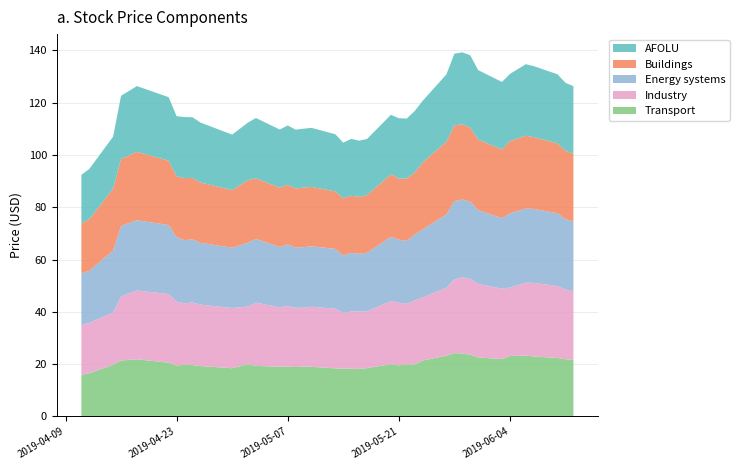

Reading right to left, extract all data points from this chart.

Transport: 2019-06-12=21.6	2019-06-11=21.8	2019-06-10=22.3	2019-06-07=22.9	2019-06-06=23.2	2019-06-04=23.1	2019-06-03=21.9	2019-05-31=22.5	2019-05-30=23.6	2019-05-29=24.0	2019-05-28=24.2	2019-05-27=23.2	2019-05-24=21.4	2019-05-23=19.8	2019-05-22=20.0	2019-05-21=19.5	2019-05-20=20.0	2019-05-17=18.4	2019-05-16=18.2	2019-05-15=18.2	2019-05-14=18.2	2019-05-13=18.4	2019-05-10=18.9	2019-05-09=19.0	2019-05-08=18.9	2019-05-07=19.0	2019-05-06=18.9	2019-05-03=19.3	2019-05-02=20.0	2019-04-30=18.4	2019-04-26=19.2	2019-04-25=19.6	2019-04-24=19.8	2019-04-23=19.4	2019-04-22=20.5	2019-04-18=21.8	2019-04-16=21.4	2019-04-15=19.7	2019-04-12=16.5	2019-04-11=15.9
Industry: 2019-06-12=26.2	2019-06-11=26.8	2019-06-10=27.5	2019-06-07=28.1	2019-06-06=27.9	2019-06-04=26.2	2019-06-03=26.9	2019-05-31=28.1	2019-05-30=29.0	2019-05-29=29.2	2019-05-28=28.2	2019-05-27=26.0	2019-05-24=24.1	2019-05-23=24.5	2019-05-22=23.1	2019-05-21=24.0	2019-05-20=24.2	2019-05-17=21.7	2019-05-16=22.0	2019-05-15=21.9	2019-05-14=21.3	2019-05-13=22.8	2019-05-10=23.0	2019-05-09=22.5	2019-05-08=22.7	2019-05-07=23.2	2019-05-06=22.8	2019-05-03=24.2	2019-05-02=22.0	2019-04-30=23.0	2019-04-26=23.5	2019-04-25=24.0	2019-04-24=23.5	2019-04-23=24.5	2019-04-22=26.2	2019-04-18=26.4	2019-04-16=24.5	2019-04-15=20.0	2019-04-12=19.3	2019-04-11=19.0
Energy systems: 2019-06-12=26.8	2019-06-11=26.9	2019-06-10=27.9	2019-06-07=28.3	2019-06-06=28.4	2019-06-04=28.4	2019-06-03=27.0	2019-05-31=28.2	2019-05-30=29.5	2019-05-29=29.8	2019-05-28=29.9	2019-05-27=28.0	2019-05-24=26.0	2019-05-23=25.2	2019-05-22=24.0	2019-05-21=24.1	2019-05-20=24.5	2019-05-17=22.4	2019-05-16=22.0	2019-05-15=22.4	2019-05-14=22.0	2019-05-13=22.9	2019-05-10=23.1	2019-05-09=23.2	2019-05-08=23.0	2019-05-07=23.5	2019-05-06=23.1	2019-05-03=24.4	2019-05-02=24.5	2019-04-30=23.0	2019-04-26=23.6	2019-04-25=24.1	2019-04-24=24.2	2019-04-23=24.6	2019-04-22=26.4	2019-04-18=26.9	2019-04-16=27.0	2019-04-15=23.7	2019-04-12=19.9	2019-04-11=19.8
Buildings: 2019-06-12=25.9	2019-06-11=26.1	2019-06-10=26.8	2019-06-07=27.5	2019-06-06=27.9	2019-06-04=27.6	2019-06-03=26.2	2019-05-31=27.0	2019-05-30=28.3	2019-05-29=28.8	2019-05-28=29.0	2019-05-27=27.8	2019-05-24=25.6	2019-05-23=23.8	2019-05-22=23.9	2019-05-21=23.4	2019-05-20=23.9	2019-05-17=22.1	2019-05-16=21.8	2019-05-15=21.9	2019-05-14=21.9	2019-05-13=22.0	2019-05-10=22.7	2019-05-09=22.8	2019-05-08=22.6	2019-05-07=22.8	2019-05-06=22.7	2019-05-03=23.1	2019-05-02=23.9	2019-04-30=22.0	2019-04-26=23.0	2019-04-25=23.5	2019-04-24=23.7	2019-04-23=23.2	2019-04-22=24.6	2019-04-18=26.1	2019-04-16=25.6	2019-04-15=23.6	2019-04-12=19.8	2019-04-11=19.0
AFOLU: 2019-06-12=25.9	2019-06-11=26.0	2019-06-10=26.4	2019-06-07=27.1	2019-06-06=27.4	2019-06-04=25.7	2019-06-03=25.9	2019-05-31=26.5	2019-05-30=27.7	2019-05-29=27.5	2019-05-28=27.4	2019-05-27=25.8	2019-05-24=23.5	2019-05-23=23.5	2019-05-22=22.9	2019-05-21=23.1	2019-05-20=22.8	2019-05-17=21.5	2019-05-16=21.5	2019-05-15=21.8	2019-05-14=21.3	2019-05-13=21.9	2019-05-10=22.6	2019-05-09=22.5	2019-05-08=22.5	2019-05-07=22.7	2019-05-06=22.2	2019-05-03=23.1	2019-05-02=22.0	2019-04-30=21.2	2019-04-26=23.0	2019-04-25=23.2	2019-04-24=23.4	2019-04-23=23.0	2019-04-22=24.3	2019-04-18=25.1	2019-04-16=24.2	2019-04-15=19.9	2019-04-12=19.2	2019-04-11=18.6